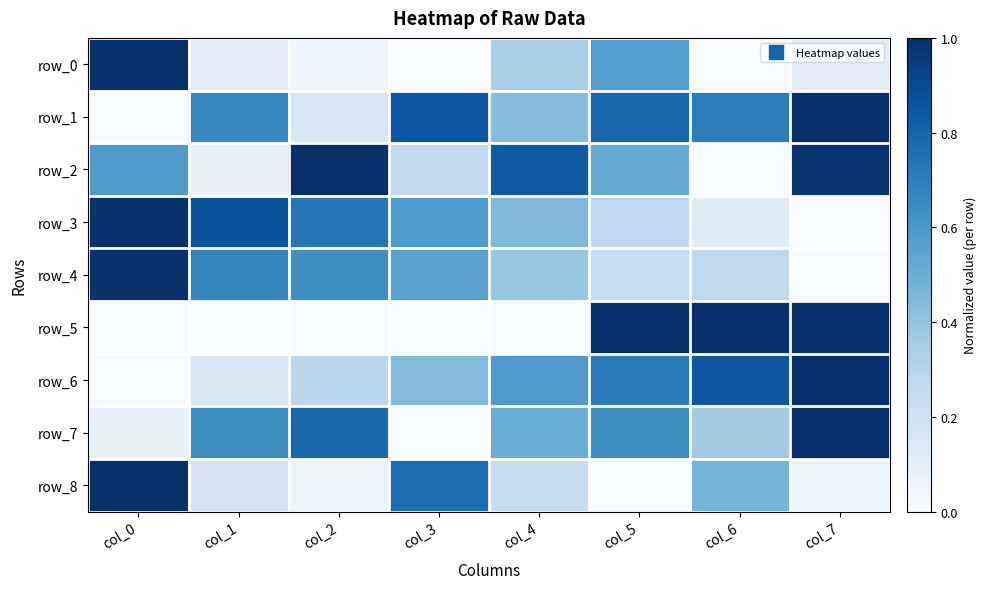

List the labels in order of row_3 value, largest first.

col_0, col_1, col_2, col_3, col_4, col_5, col_6, col_7